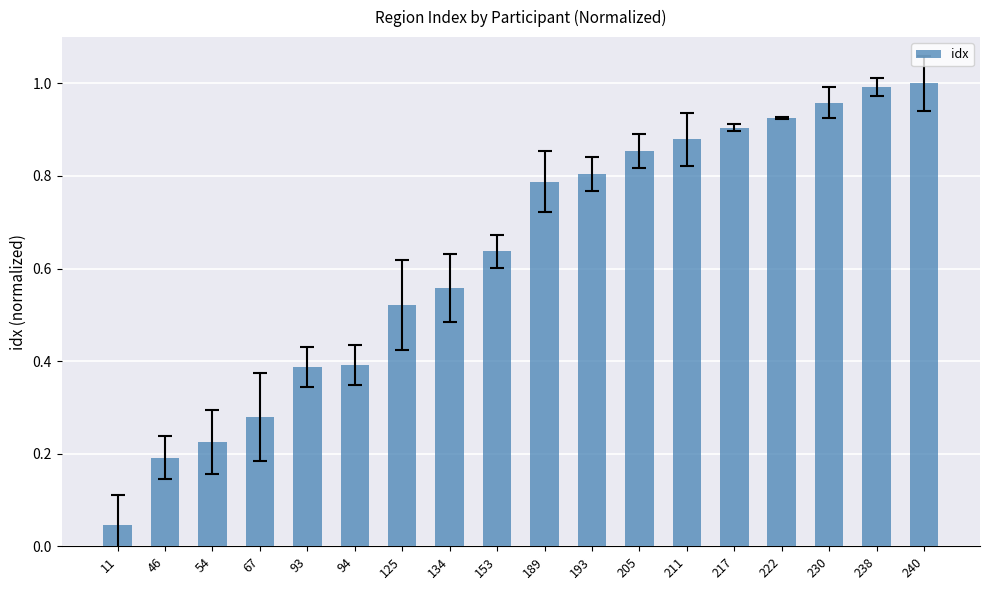

Which label corresponds to the smallest value in the chart?

11